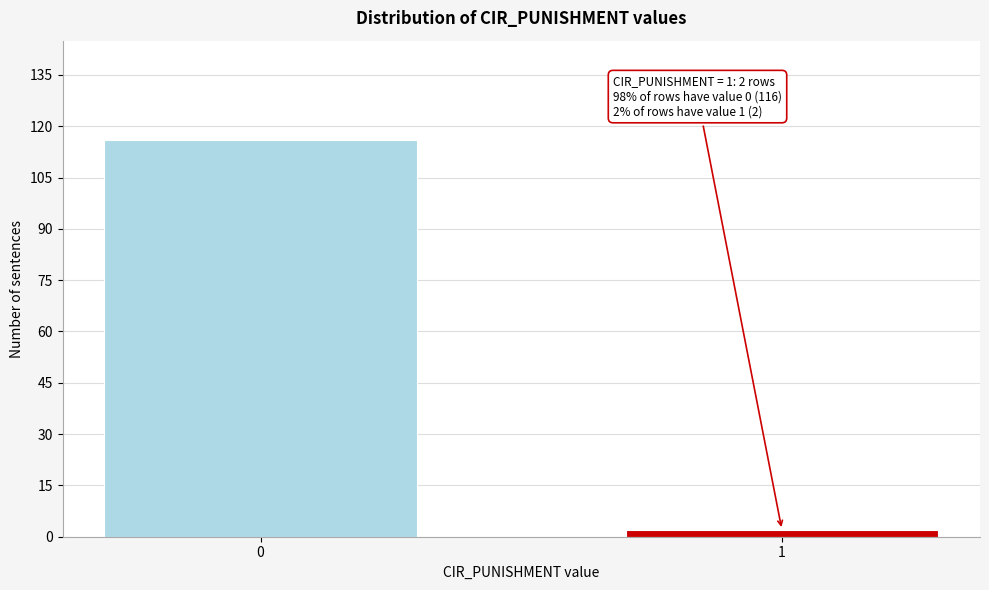

Reading right to left, transcribe all the data shown in this chart.

1=2	0=116